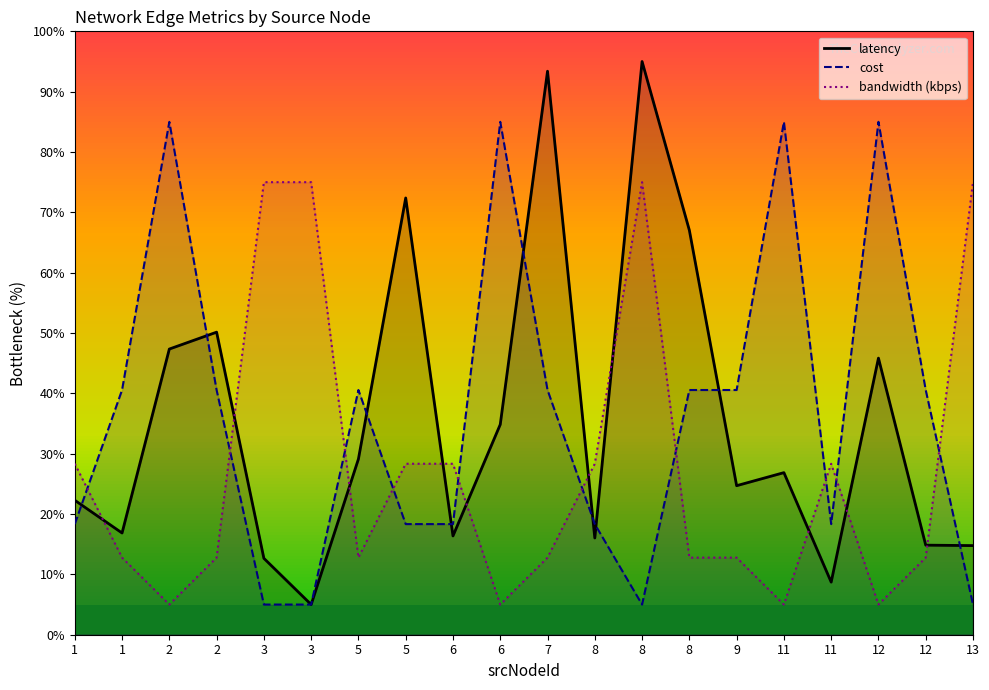

Is it true that cost equals 27.0 at 5?

False